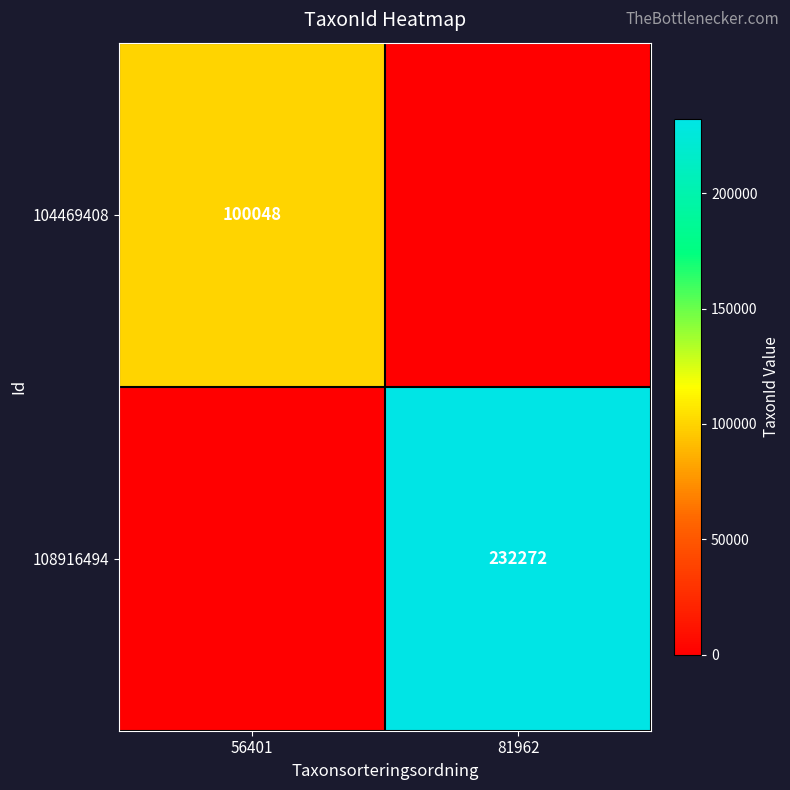

At which category is the sum across all series the highest?

81962